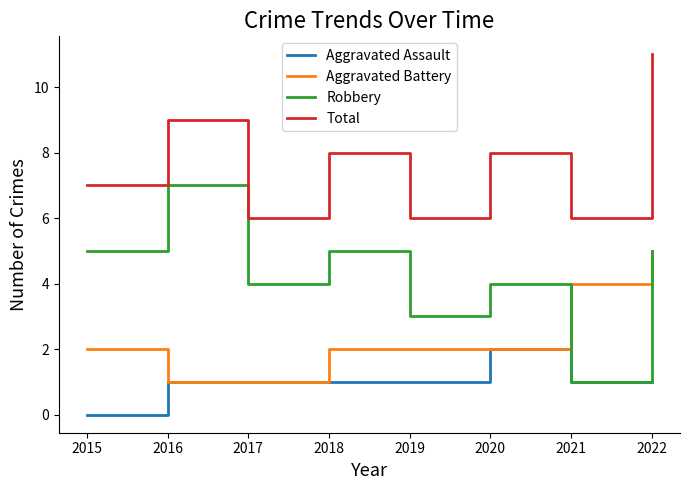

What is the highest value of the Robbery series?

7